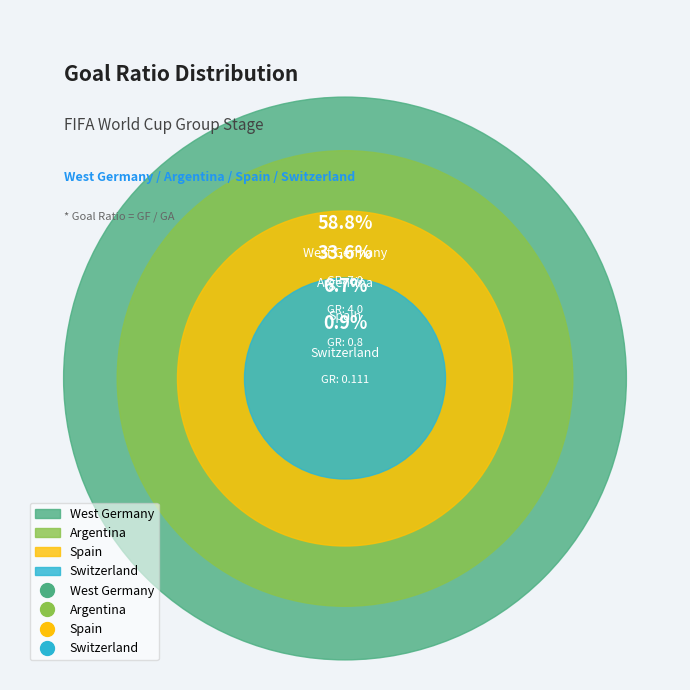

What is the smallest slice in the pie chart?

Switzerland